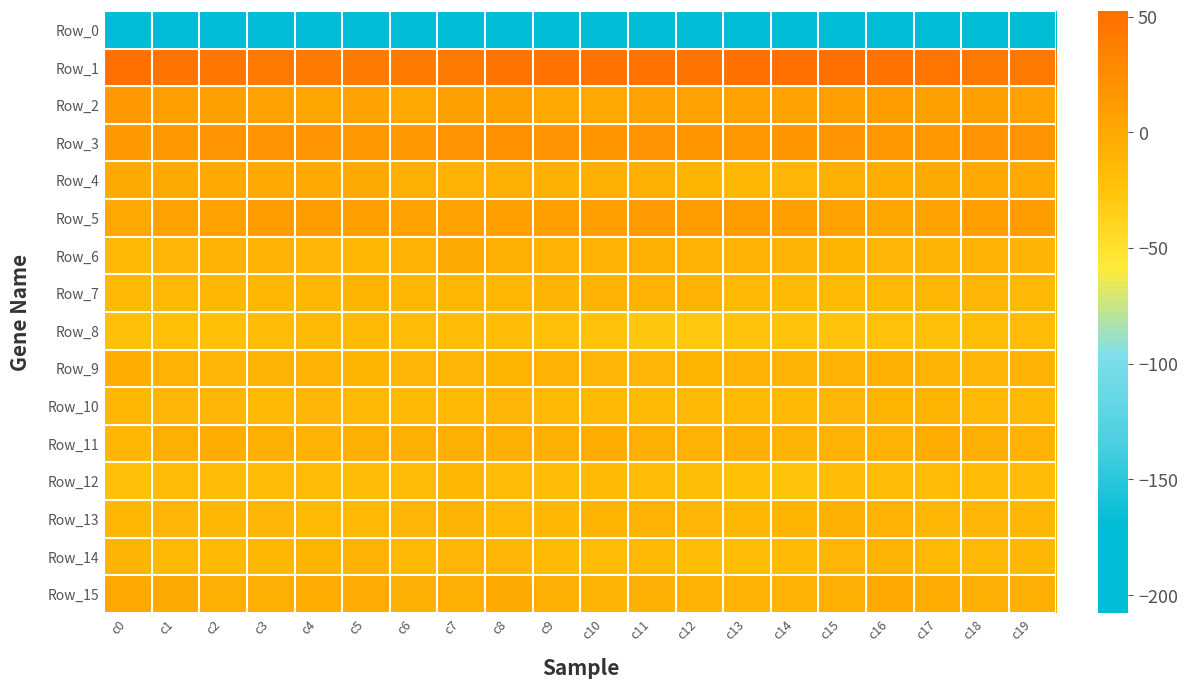

Reading left to right, transcribe all the data shown in this chart.

Row_0: c0=-207.7	c1=-178.1	c2=-183.4	c3=-185.2	c4=-179.8	c5=-178.6	c6=-178.8	c7=-174.2	c8=-175.7	c9=-177.8	c10=-182.3	c11=-184.7	c12=-186.9	c13=-186.9	c14=-189.9	c15=-184.5	c16=-175.6	c17=-179.3	c18=-184.8	c19=-183.6
Row_1: c0=50.7	c1=47.7	c2=44.4	c3=43.9	c4=41.5	c5=41.5	c6=41.2	c7=42.3	c8=46.6	c9=49.2	c10=49.2	c11=48.7	c12=47.5	c13=50.9	c14=50.8	c15=52.4	c16=50.0	c17=45.8	c18=43.9	c19=43.7
Row_2: c0=13.6	c1=8.4	c2=7.0	c3=5.9	c4=3.2	c5=3.8	c6=0.3	c7=7.2	c8=6.9	c9=0.4	c10=0.5	c11=4.2	c12=6.1	c13=5.2	c14=4.0	c15=8.0	c16=11.0	c17=7.1	c18=6.8	c19=4.8
Row_3: c0=13.5	c1=13.2	c2=17.3	c3=19.6	c4=17.3	c5=13.9	c6=13.4	c7=18.2	c8=20.6	c9=18.2	c10=16.5	c11=18.8	c12=16.8	c13=14.1	c14=16.6	c15=17.6	c16=14.2	c17=14.3	c18=18.8	c19=18.8
Row_4: c0=-1.6	c1=-1.7	c2=-1.3	c3=-0.6	c4=-0.6	c5=-2.3	c6=-5.3	c7=-8.1	c8=-5.6	c9=-6.8	c10=-5.9	c11=-4.6	c12=-11.4	c13=-13.0	c14=-12.5	c15=-7.2	c16=-4.0	c17=-1.6	c18=-0.7	c19=-1.0
Row_5: c0=1.2	c1=3.7	c2=6.3	c3=11.6	c4=10.3	c5=7.9	c6=6.3	c7=5.2	c8=8.0	c9=8.8	c10=9.3	c11=12.7	c12=10.6	c13=10.8	c14=8.5	c15=5.9	c16=2.2	c17=4.3	c18=8.8	c19=11.6
Row_6: c0=-13.7	c1=-11.7	c2=-8.7	c3=-8.2	c4=-11.9	c5=-13.5	c6=-7.7	c7=-1.8	c8=-4.7	c9=-8.7	c10=-9.3	c11=-5.7	c12=-8.7	c13=-8.3	c14=-9.6	c15=-10.7	c16=-12.4	c17=-10.5	c18=-7.8	c19=-9.6
Row_7: c0=-15.6	c1=-13.9	c2=-12.9	c3=-13.1	c4=-13.2	c5=-11.3	c6=-12.9	c7=-13.5	c8=-13.2	c9=-9.8	c10=-8.8	c11=-7.9	c12=-8.5	c13=-13.7	c14=-16.6	c15=-15.8	c16=-15.0	c17=-13.6	c18=-12.3	c19=-14.1
Row_8: c0=-22.7	c1=-21.5	c2=-21.4	c3=-18.2	c4=-15.9	c5=-16.3	c6=-18.5	c7=-18.8	c8=-18.9	c9=-21.8	c10=-22.8	c11=-27.1	c12=-28.5	c13=-23.9	c14=-23.8	c15=-23.9	c16=-22.9	c17=-21.9	c18=-20.1	c19=-17.3
Row_9: c0=-3.6	c1=-8.4	c2=-12.3	c3=-9.8	c4=-8.5	c5=-11.6	c6=-12.1	c7=-12.3	c8=-11.0	c9=-8.9	c10=-11.8	c11=-12.1	c12=-11.1	c13=-8.7	c14=-9.8	c15=-8.6	c16=-6.3	c17=-10.0	c18=-11.9	c19=-8.6
Row_10: c0=-13.6	c1=-12.1	c2=-12.4	c3=-14.8	c4=-12.3	c5=-14.0	c6=-15.6	c7=-15.4	c8=-12.5	c9=-13.8	c10=-15.0	c11=-15.8	c12=-14.4	c13=-15.0	c14=-14.6	c15=-11.8	c16=-11.0	c17=-11.0	c18=-13.8	c19=-13.9
Row_11: c0=-12.7	c1=-6.0	c2=-3.5	c3=-7.3	c4=-8.4	c5=-4.9	c6=-5.4	c7=-6.2	c8=-5.6	c9=-5.7	c10=-3.7	c11=-5.7	c12=-7.6	c13=-7.4	c14=-10.2	c15=-9.1	c16=-8.5	c17=-3.8	c18=-4.8	c19=-8.4
Row_12: c0=-22.5	c1=-17.4	c2=-18.6	c3=-18.4	c4=-17.2	c5=-17.9	c6=-16.8	c7=-13.4	c8=-16.7	c9=-18.5	c10=-16.6	c11=-17.3	c12=-20.0	c13=-21.4	c14=-23.9	c15=-19.7	c16=-17.7	c17=-16.9	c18=-19.1	c19=-17.6
Row_13: c0=-12.8	c1=-12.3	c2=-13.0	c3=-12.4	c4=-15.8	c5=-14.9	c6=-12.6	c7=-9.9	c8=-14.6	c9=-13.6	c10=-10.6	c11=-8.7	c12=-11.8	c13=-12.9	c14=-10.8	c15=-7.5	c16=-9.5	c17=-12.7	c18=-12.5	c19=-13.3
Row_14: c0=-10.1	c1=-13.7	c2=-14.8	c3=-13.2	c4=-11.2	c5=-9.2	c6=-15.5	c7=-12.5	c8=-12.5	c9=-15.9	c10=-16.9	c11=-14.5	c12=-18.8	c13=-19.2	c14=-16.0	c15=-11.6	c16=-9.8	c17=-14.9	c18=-13.7	c19=-13.4
Row_15: c0=1.5	c1=-2.2	c2=-5.5	c3=-5.2	c4=-4.5	c5=-3.0	c6=-7.2	c7=-5.1	c8=-2.3	c9=-6.5	c10=-10.3	c11=-6.9	c12=-7.8	c13=-9.0	c14=-9.1	c15=-6.4	c16=-0.5	c17=-4.2	c18=-5.5	c19=-5.4